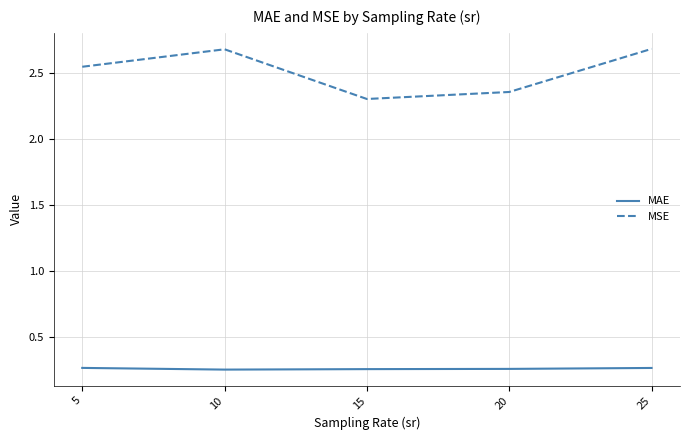

What is the difference between the maximum and minimum values in the MSE series?

0.4